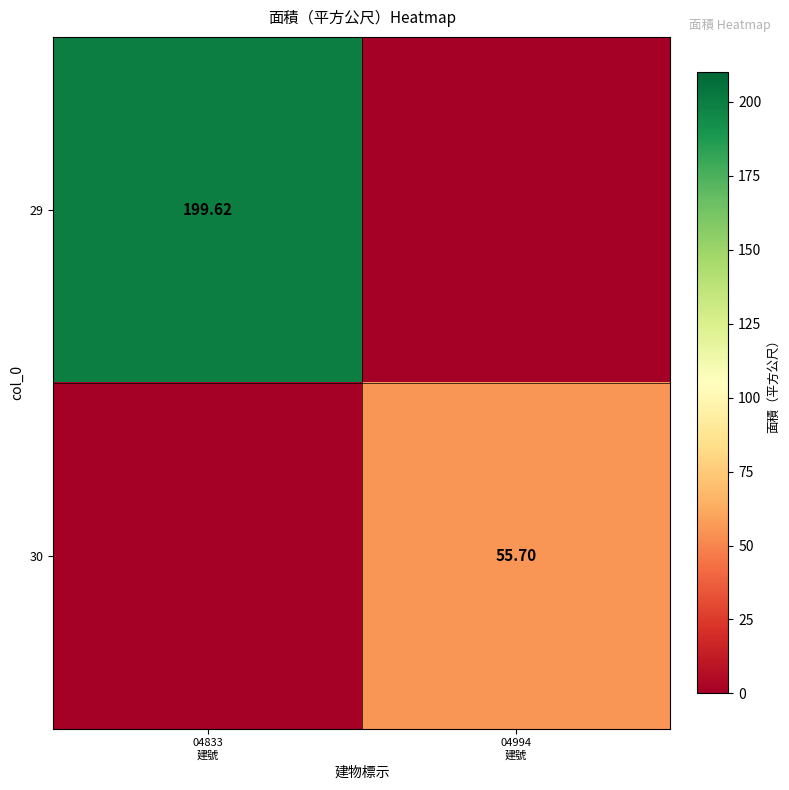

List the series in order of their peak value, highest first.

29, 30